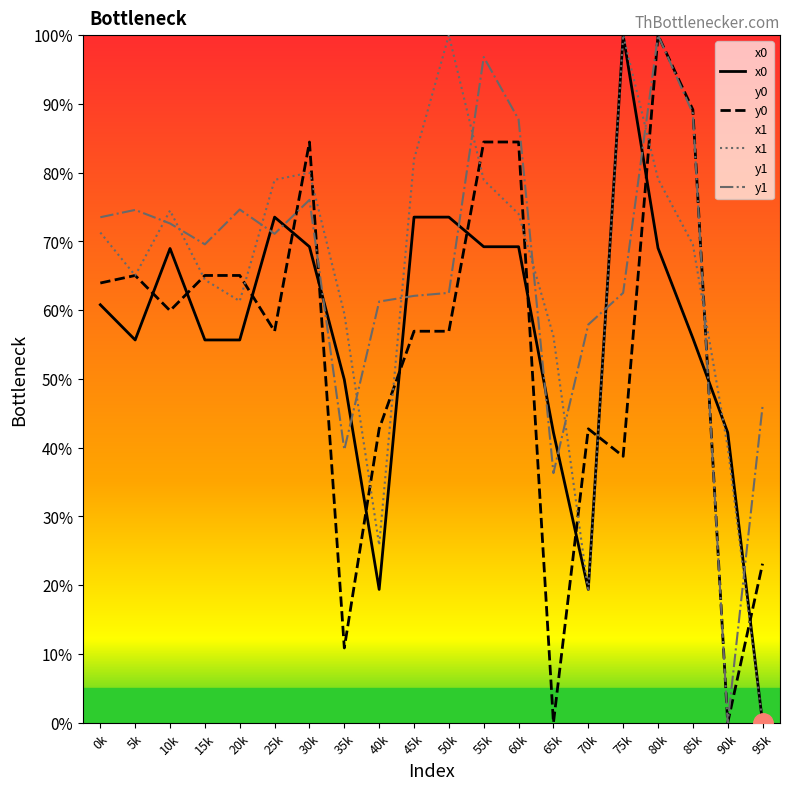

What is the sum of the y0 values at 30k and 80k?

184.5